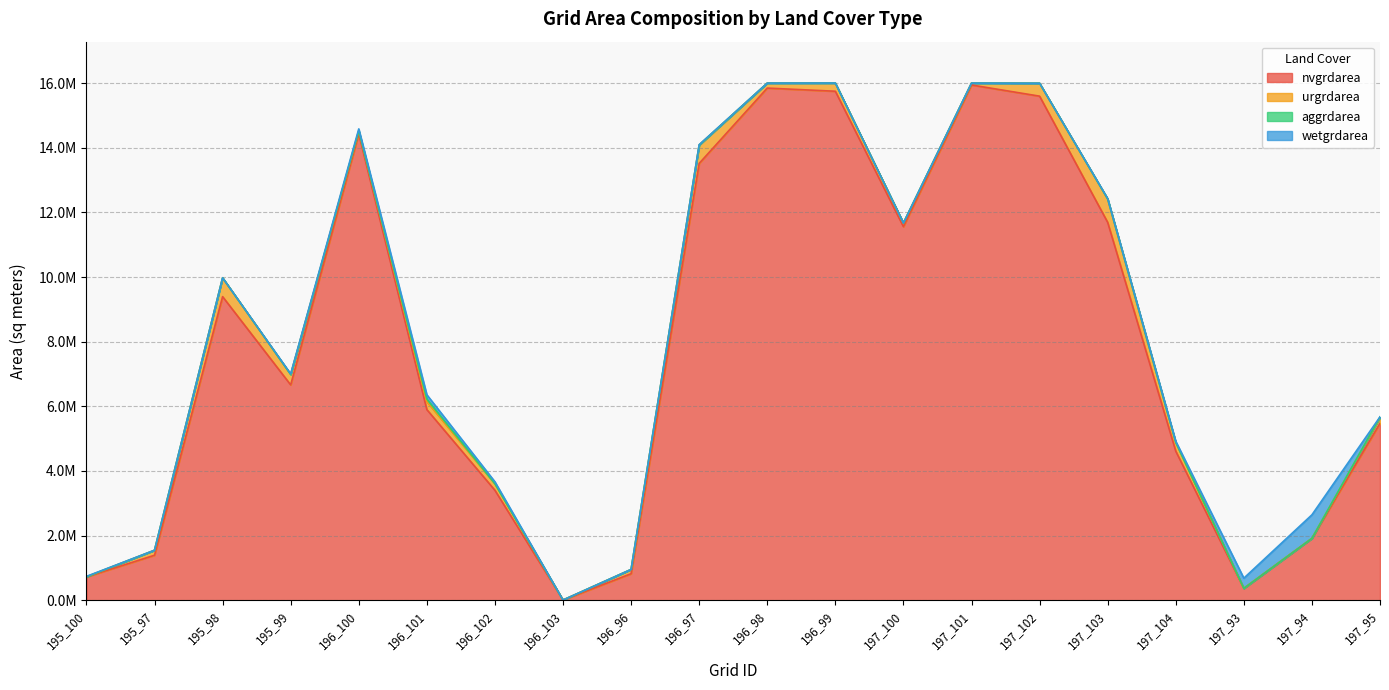

Which series ends up on top after the final intersection of wetgrdarea and urgrdarea?

urgrdarea